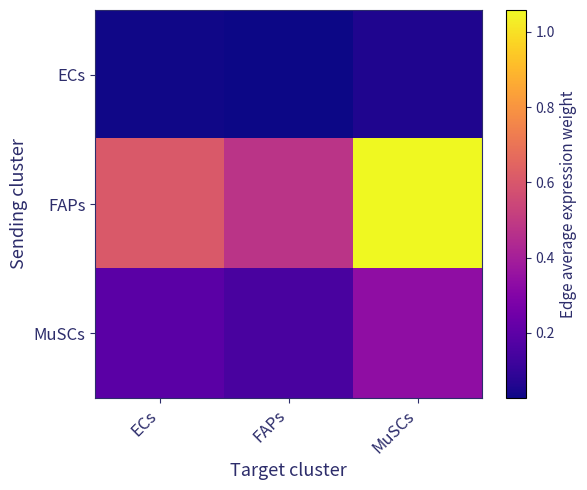

What is the maximum value shown in the chart?

1.1